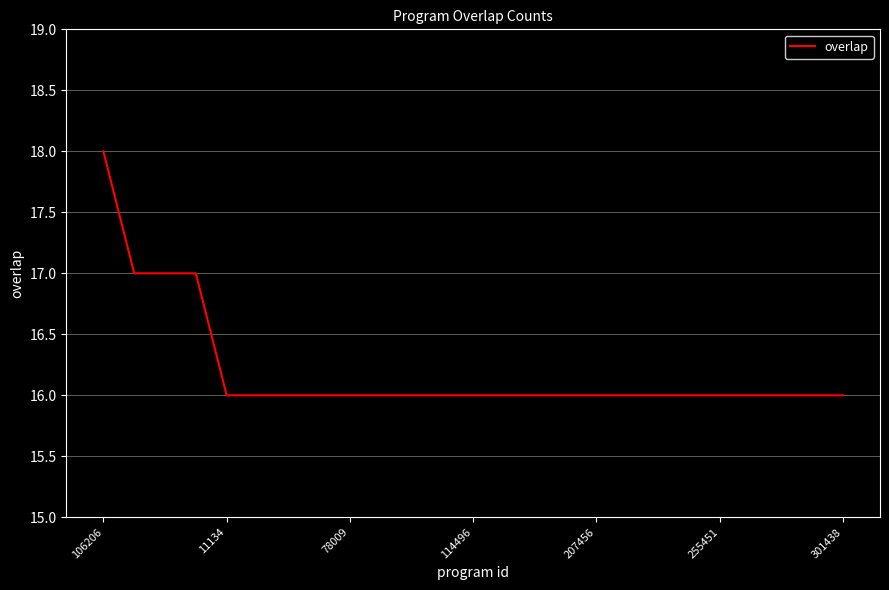

What is the maximum value shown in the chart?

18